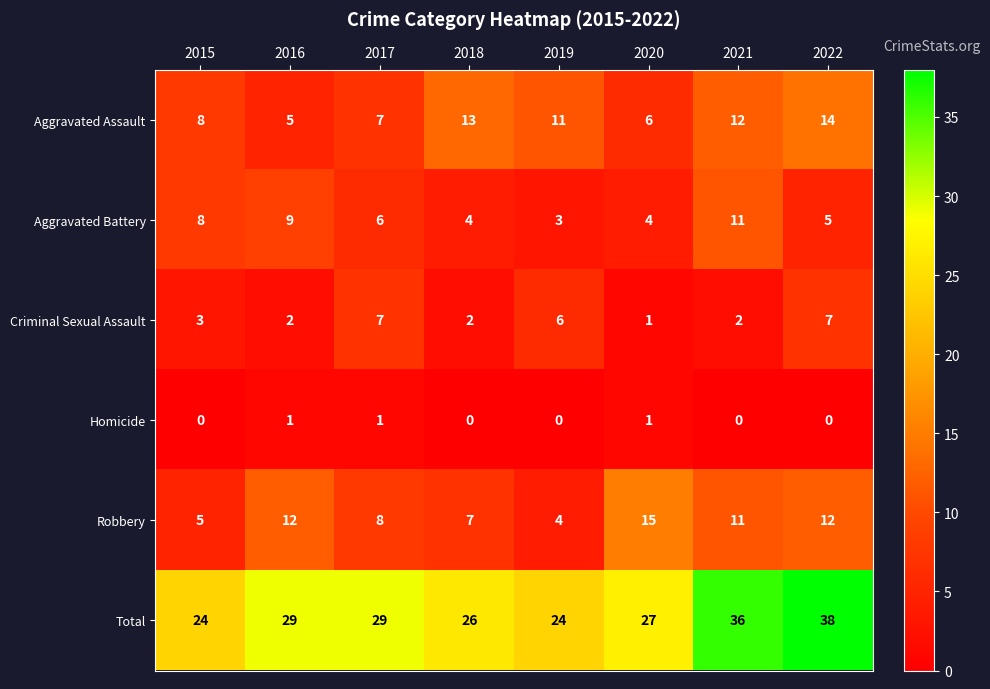

What is the difference between the second highest and minimum values in the Robbery series?

8